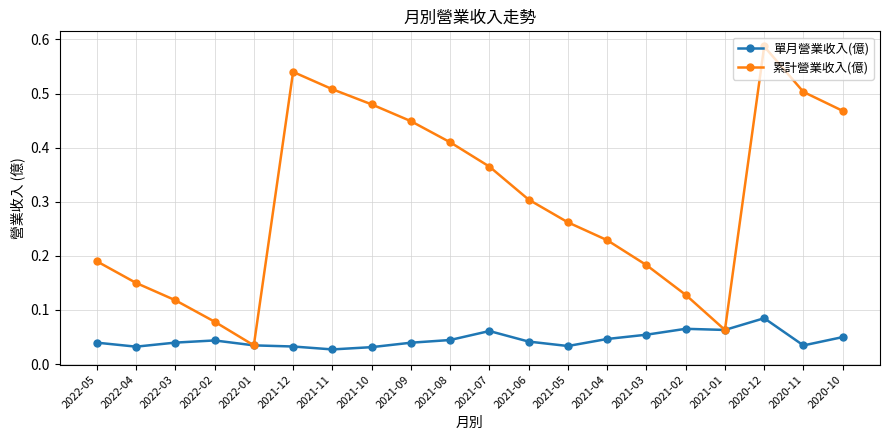

What position from the left is 2020-12?

18